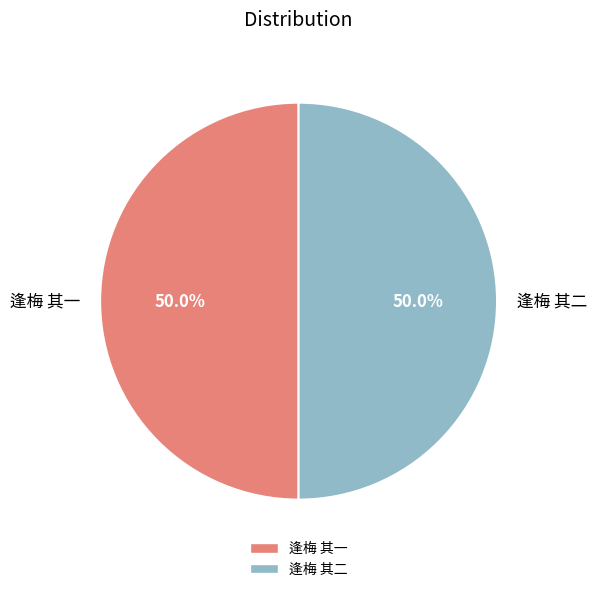

How many segments does this pie chart have?

2